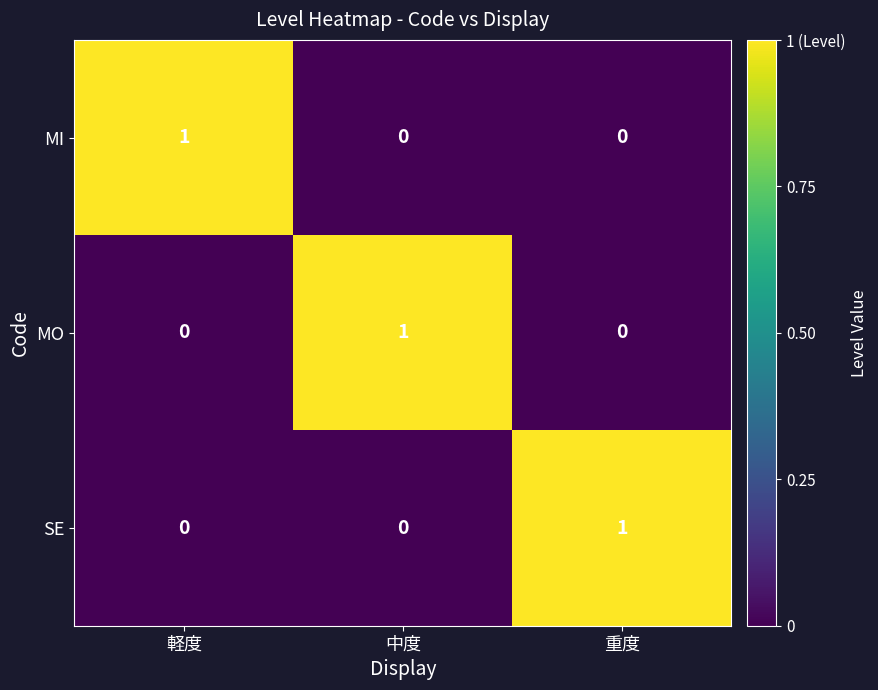

Is it true that SE equals 0 at 軽度?

True